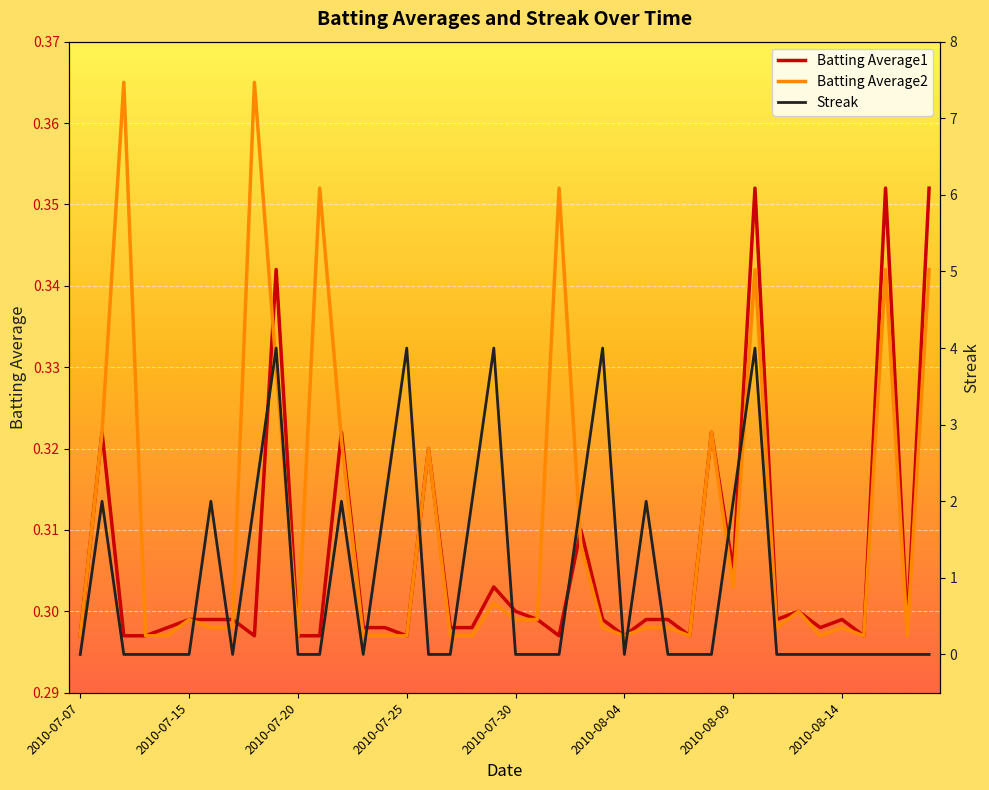

At how many categories does at least one series exceed 1?

14